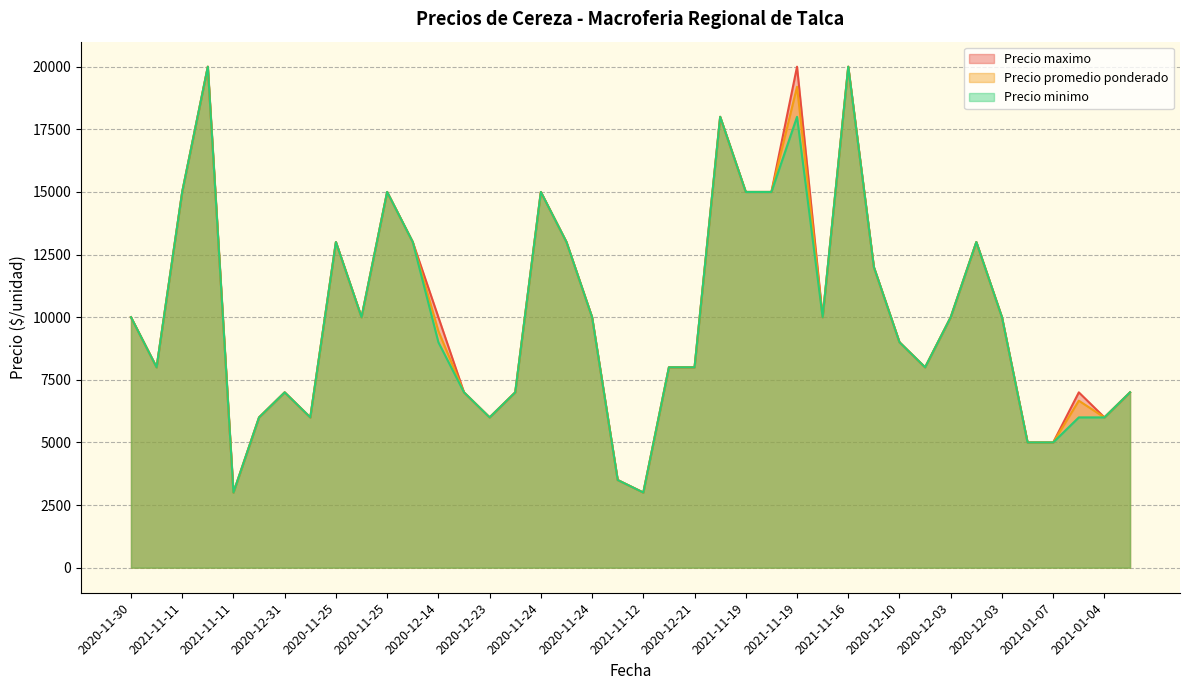

What is the difference between the maximum and minimum values in the Precio promedio ponderado series?

17000